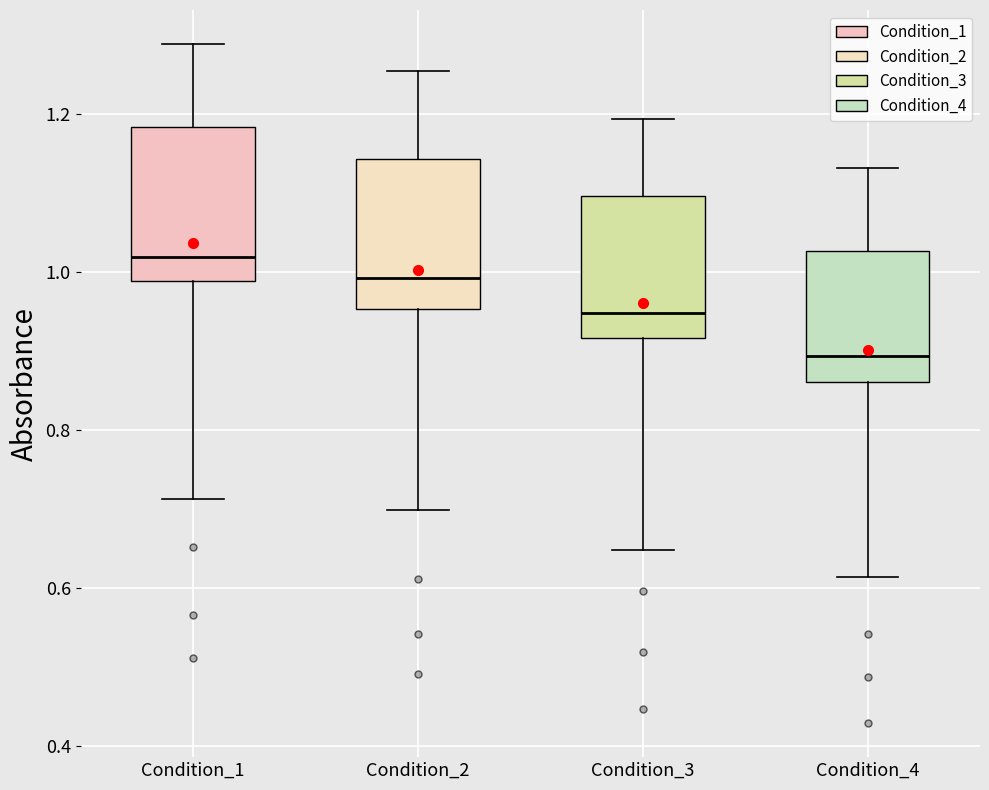

Reading left to right, transcribe this box plot: for each box, give where its median line is, the range the box spans, and where its two whiskers end, as read against the y-axis. The values are not printed on the chart, so give them approximately, as read against the axis.

Condition_1: median 1.02, box 0.98 to 1.18, whiskers 0.72 to 1.28
Condition_2: median 1.00, box 0.96 to 1.14, whiskers 0.70 to 1.26
Condition_3: median 0.94, box 0.92 to 1.10, whiskers 0.64 to 1.20
Condition_4: median 0.90, box 0.86 to 1.02, whiskers 0.62 to 1.14